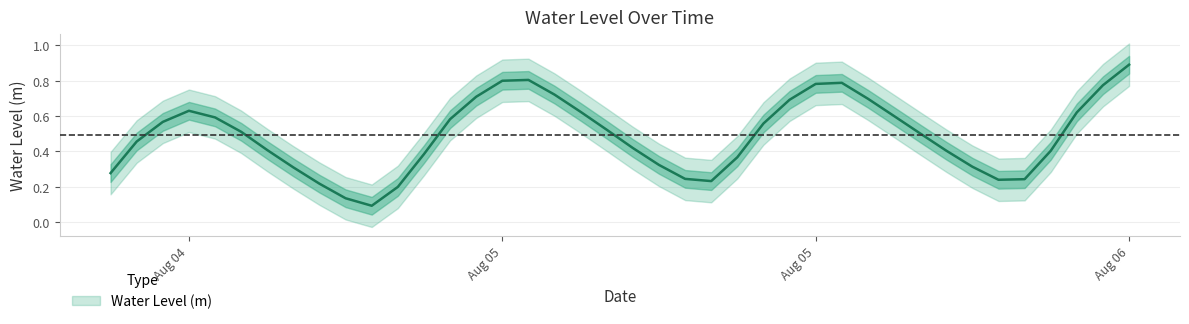

What is the difference between the maximum and minimum values?

0.8